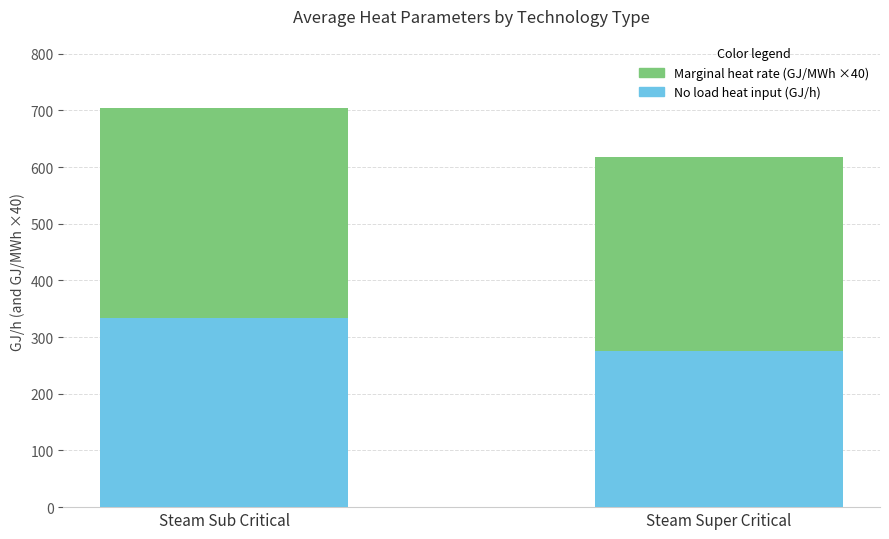

What is the total value across all series at Steam Super Critical?

617.6